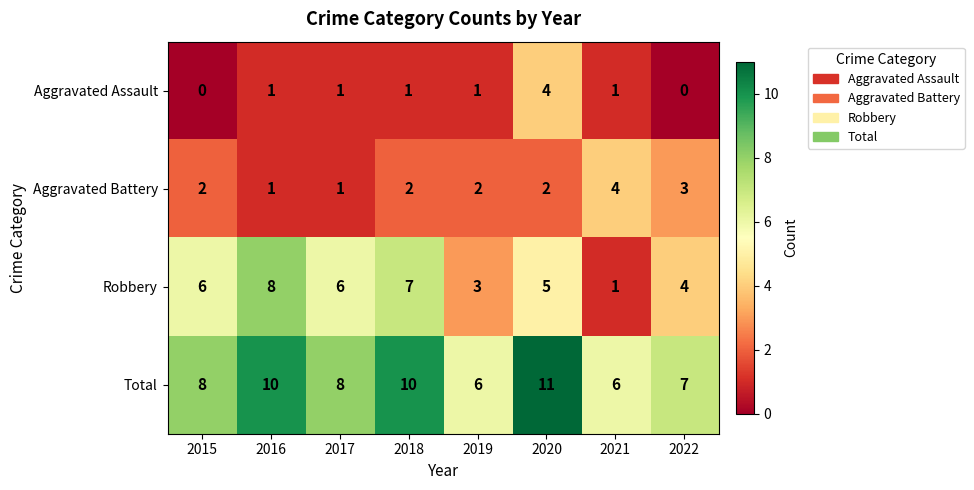

What is the difference between the maximum and minimum values in the Robbery series?

7